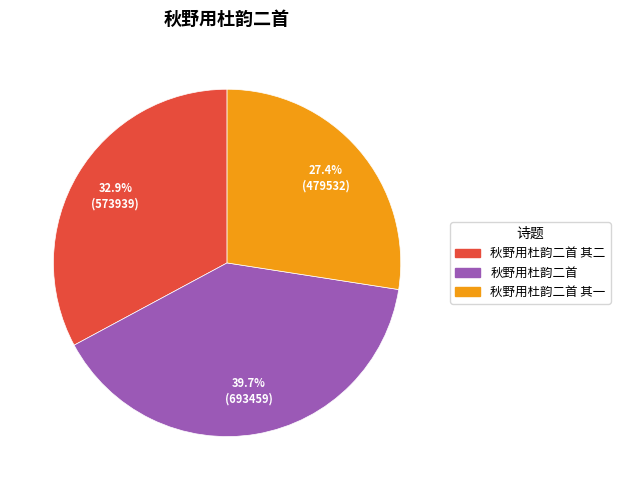

Is there any slice that represents more than half of the pie?

No